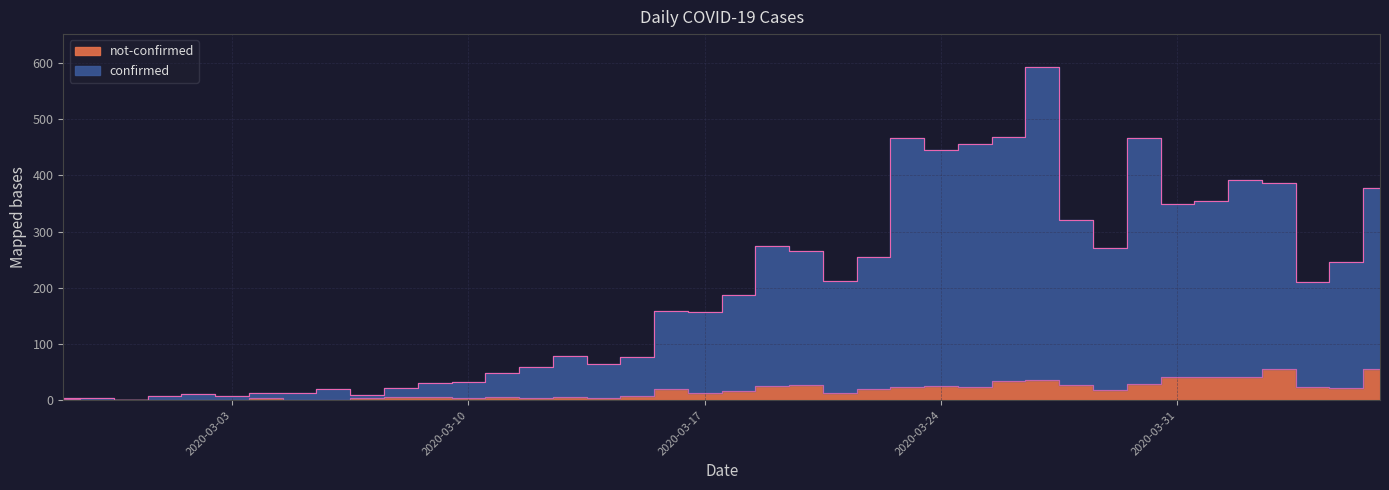

Rank the categories by confirmed value from highest to lowest.

2020-03-27, 2020-03-26, 2020-03-23, 2020-03-30, 2020-03-25, 2020-03-24, 2020-04-02, 2020-04-03, 2020-04-06, 2020-04-01, 2020-03-31, 2020-03-28, 2020-03-19, 2020-03-29, 2020-03-20, 2020-03-22, 2020-04-05, 2020-03-21, 2020-04-04, 2020-03-18, 2020-03-16, 2020-03-17, 2020-03-13, 2020-03-15, 2020-03-14, 2020-03-12, 2020-03-11, 2020-03-10, 2020-03-09, 2020-03-08, 2020-03-06, 2020-03-04, 2020-03-05, 2020-03-02, 2020-03-07, 2020-03-01, 2020-03-03, 2020-02-27, 2020-02-28, 2020-02-29